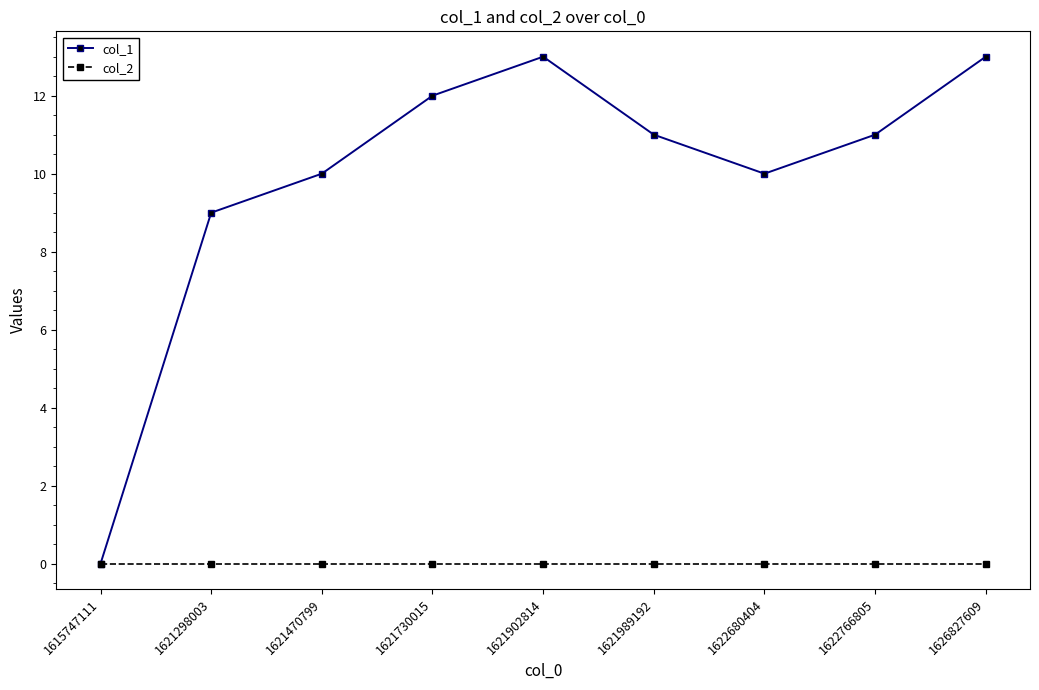

Where is the first local minimum for col_1?

1622680404